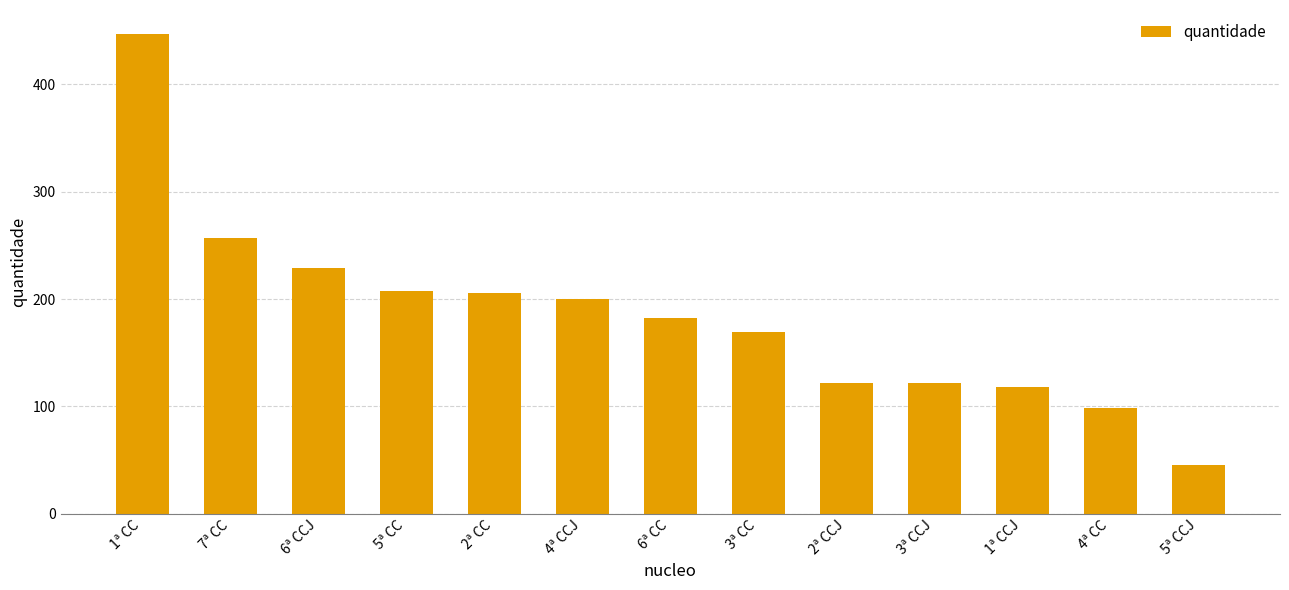

Which category has the highest value across all series?

1ª CC